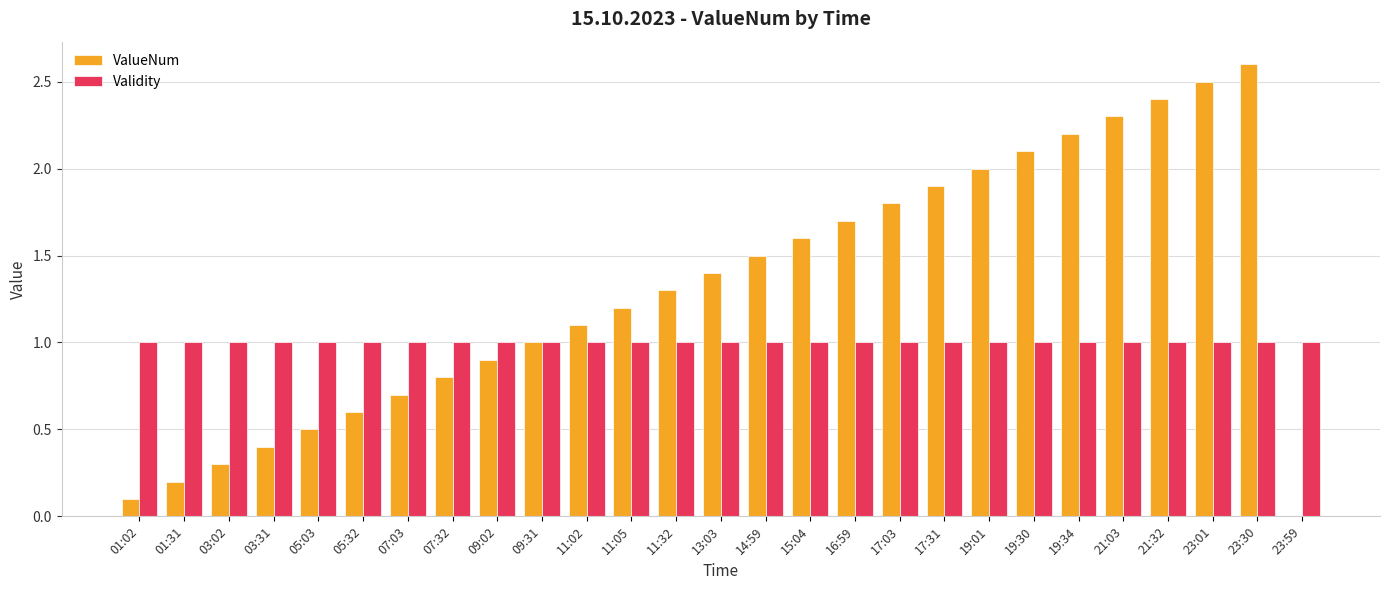

Which series has the widest spread of values?

ValueNum